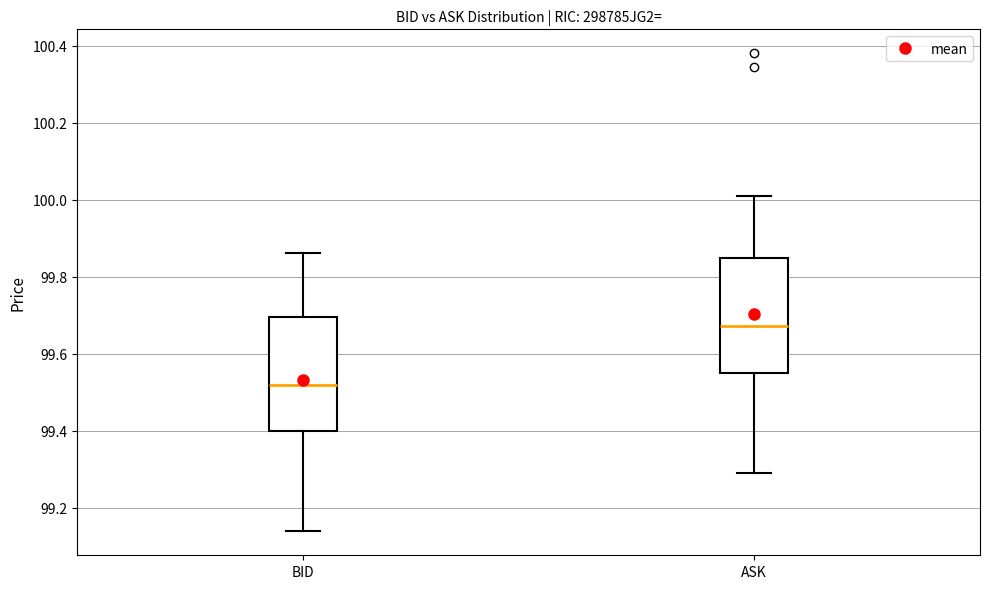

Reading left to right, read every box against the y-axis: the position of its median line, the range the box covers, and the ends of its whiskers. The values are not printed on the chart, so give them approximately, as read against the axis.

BID: median 99.52, box 99.40 to 99.70, whiskers 99.14 to 99.86
ASK: median 99.68, box 99.54 to 99.84, whiskers 99.28 to 100.02